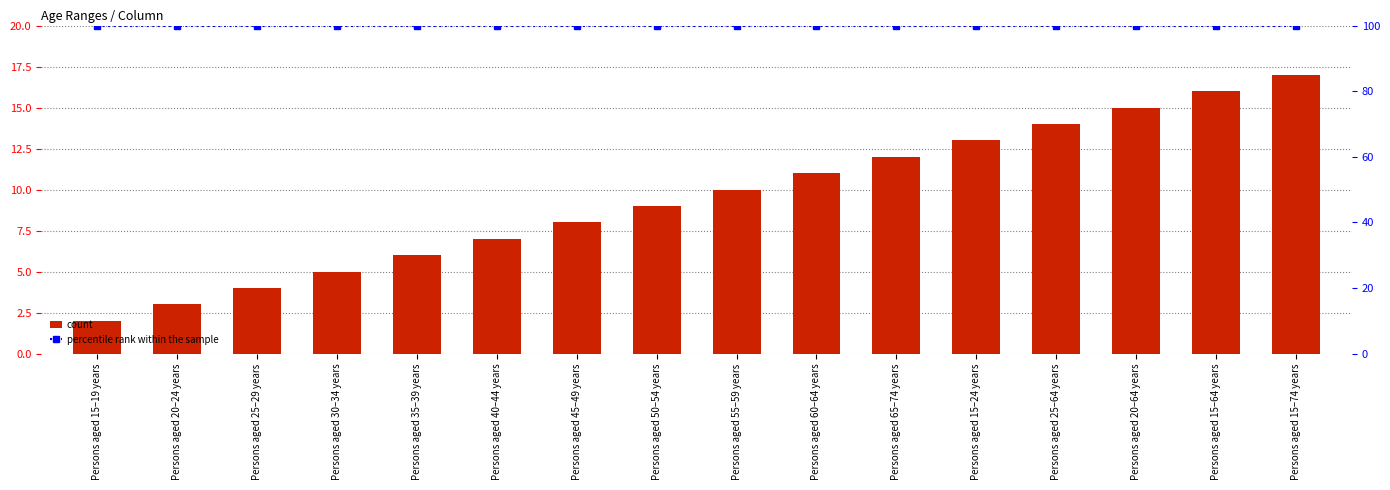

What is the spread (max minus min) of values at Persons aged 30–34 years?

95